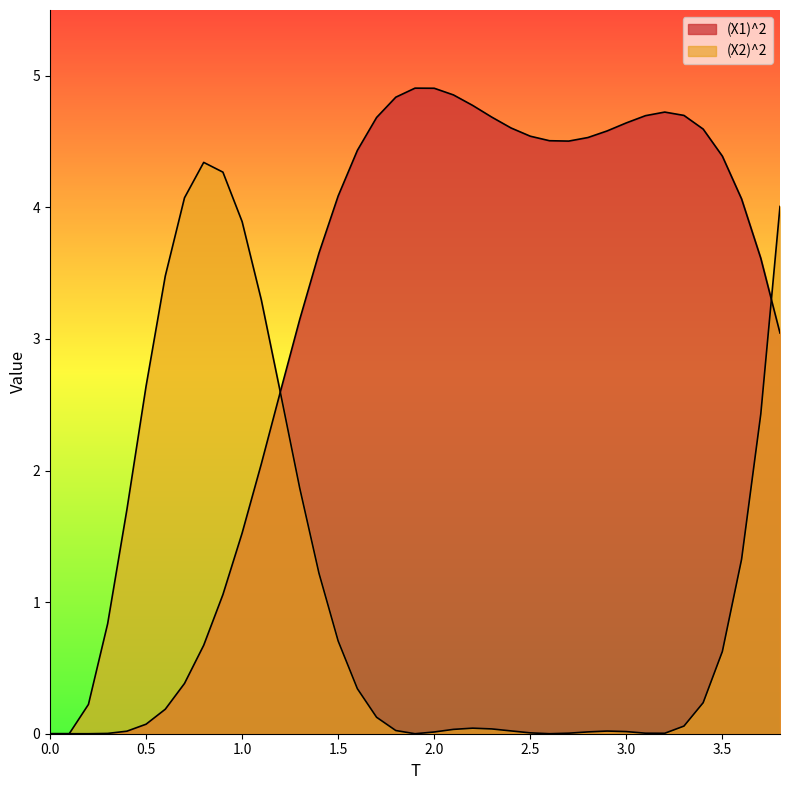

How many distinct data groups are displayed?

2